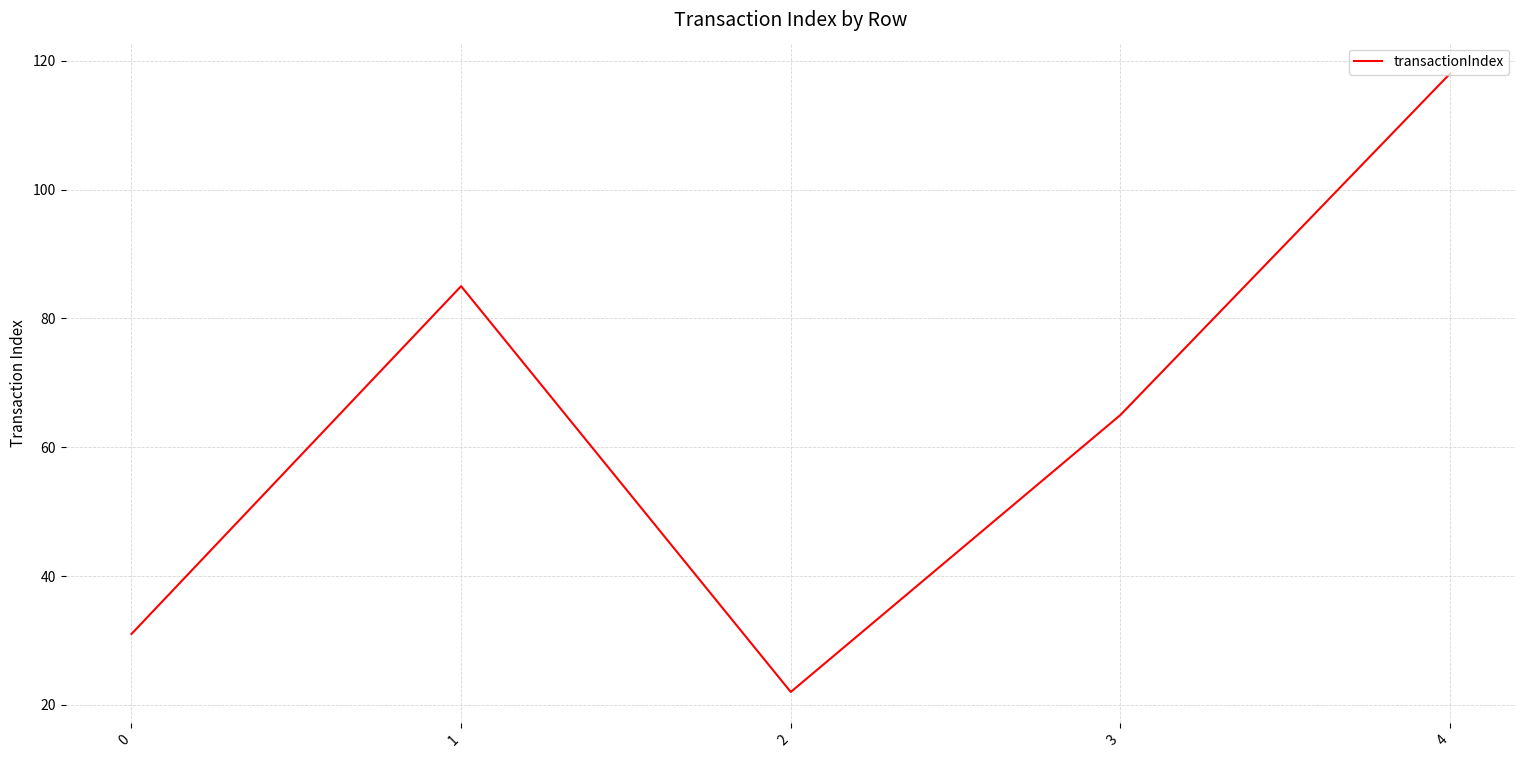

Which category has the lowest value across all series?

2